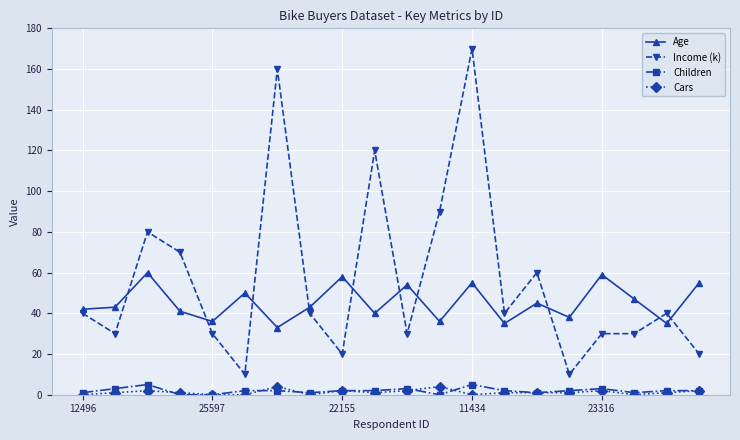

Does the chart display data point markers on the line(s)?

Yes